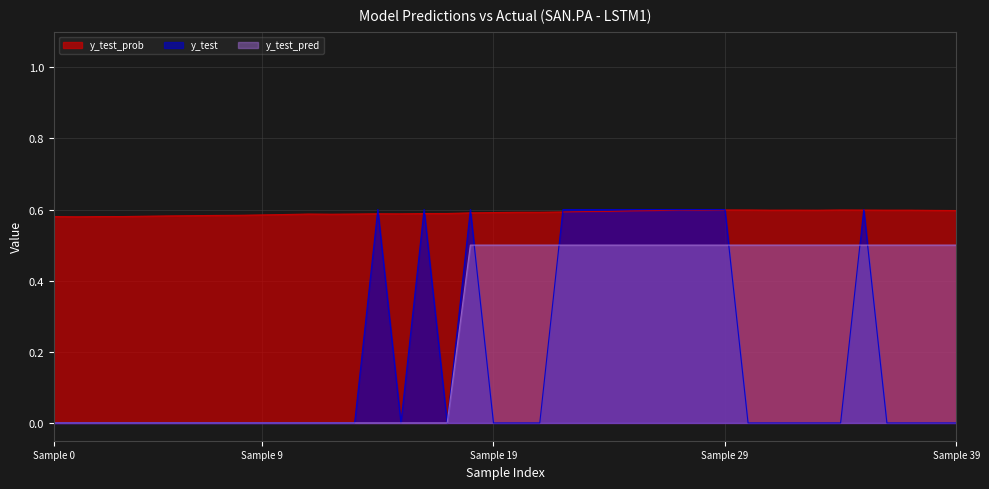

True or false: y_test_prob has more than 0 interior local peaks.

True